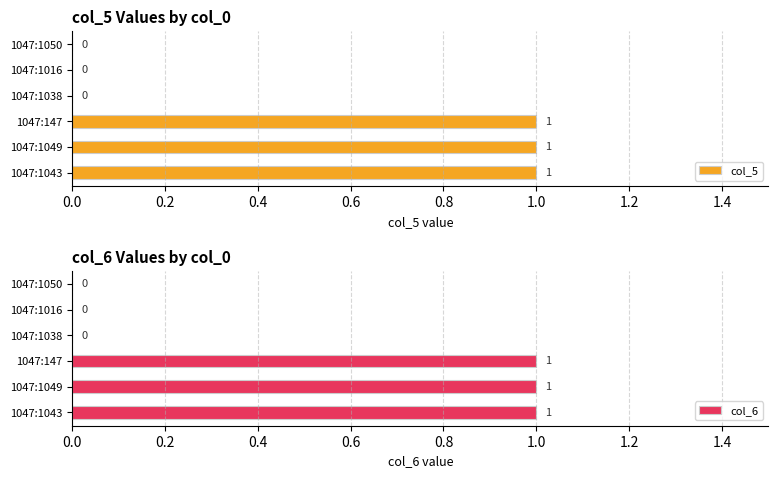

What is the sum of all col_5 values?

3